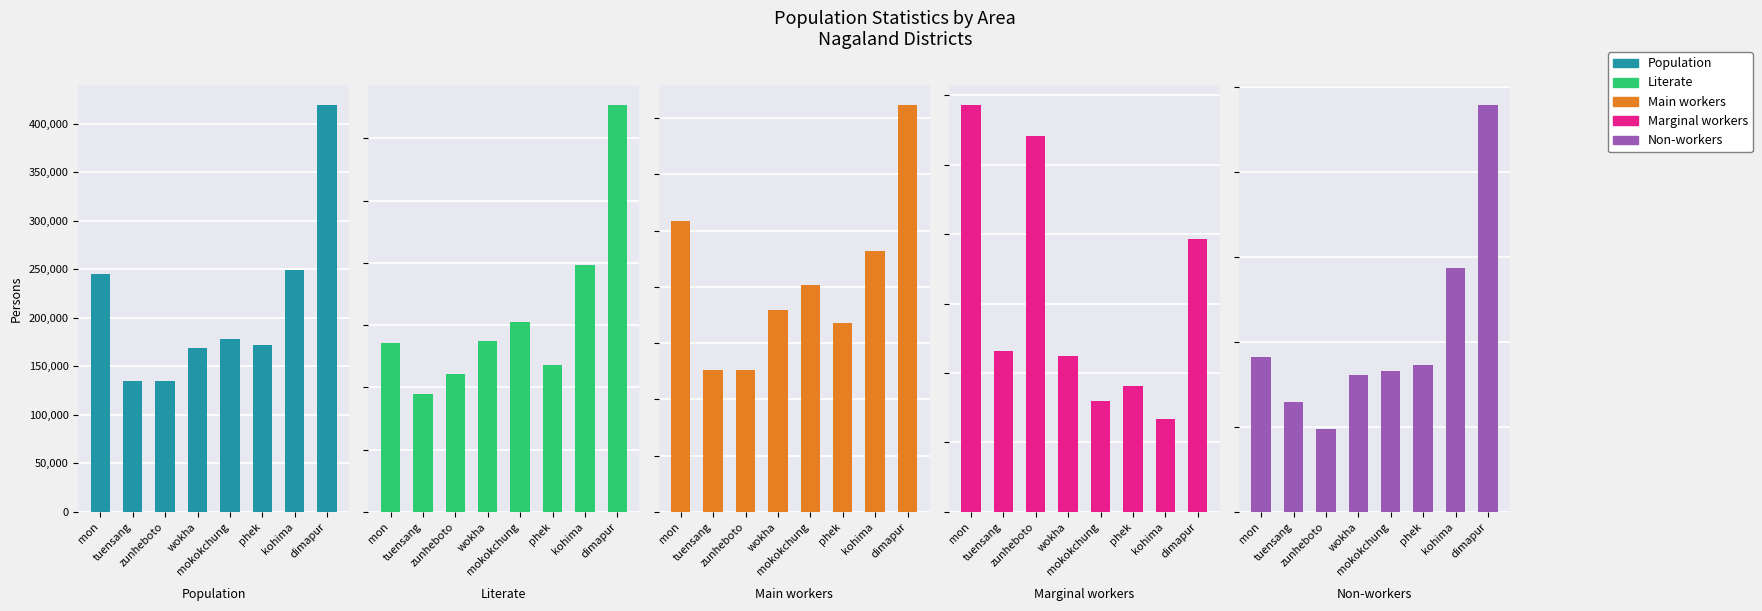

At how many categories does at least one series exceed 85671?

8